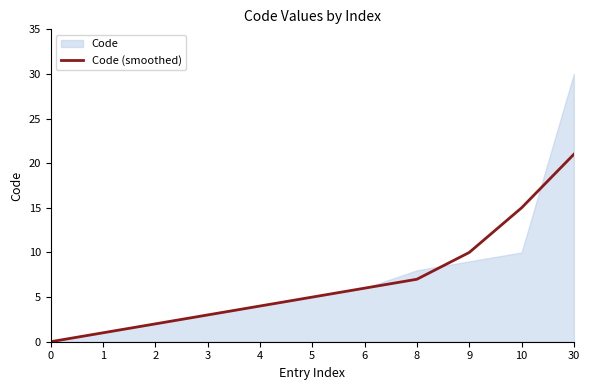

Reading left to right, transcribe all the data shown in this chart.

0=0	1=1	2=2	3=3	4=4	5=5	6=6	8=7	9=10	10=15	30=21